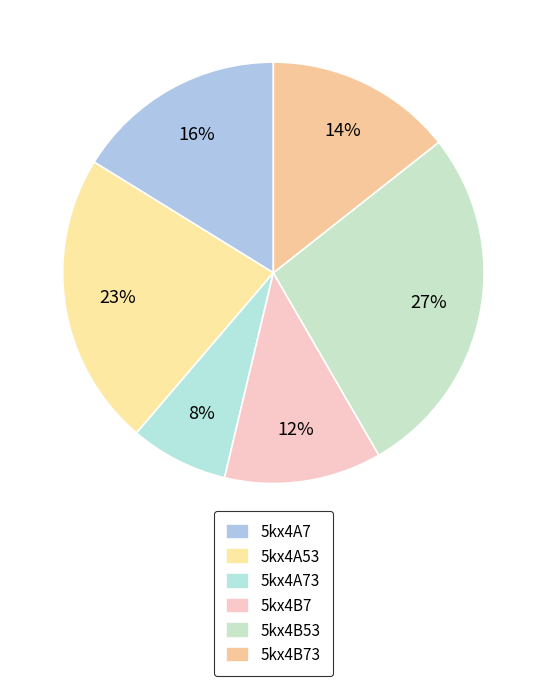

What percentage is the 5kx4A73 slice, to the nearest percent?

8%